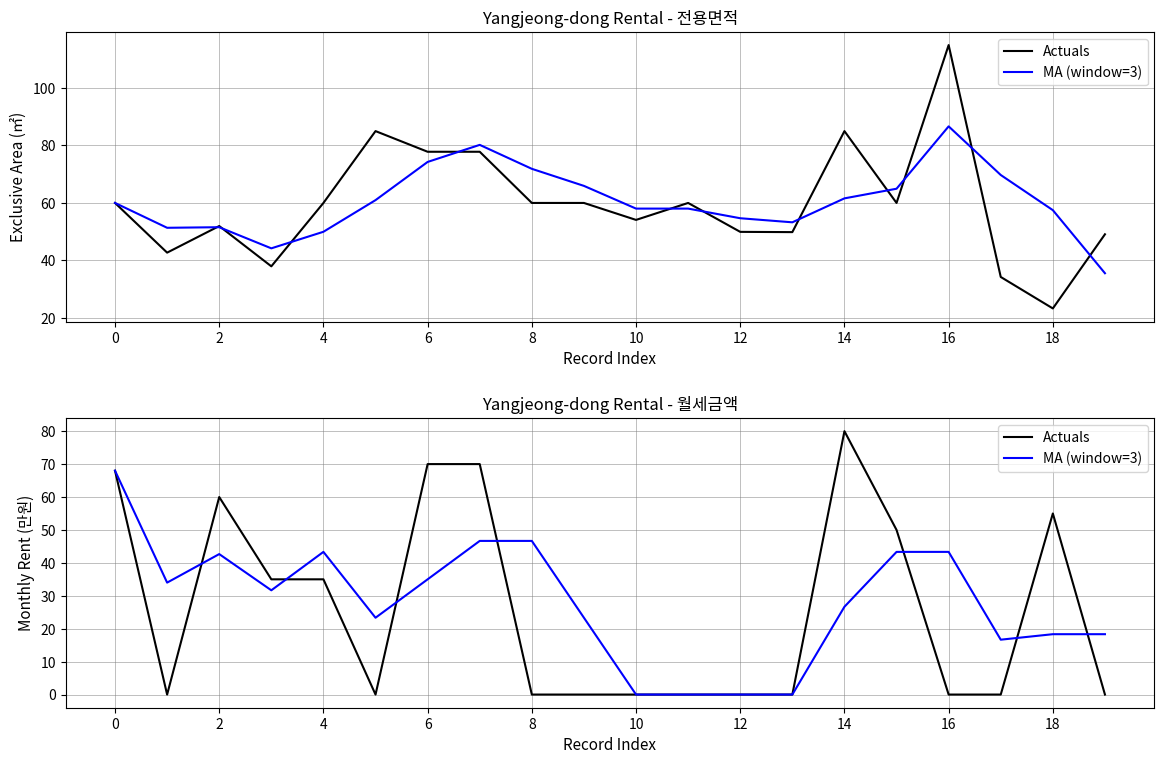

Rank the series at 11 from highest to lowest value.

Actuals, MA (window=3)